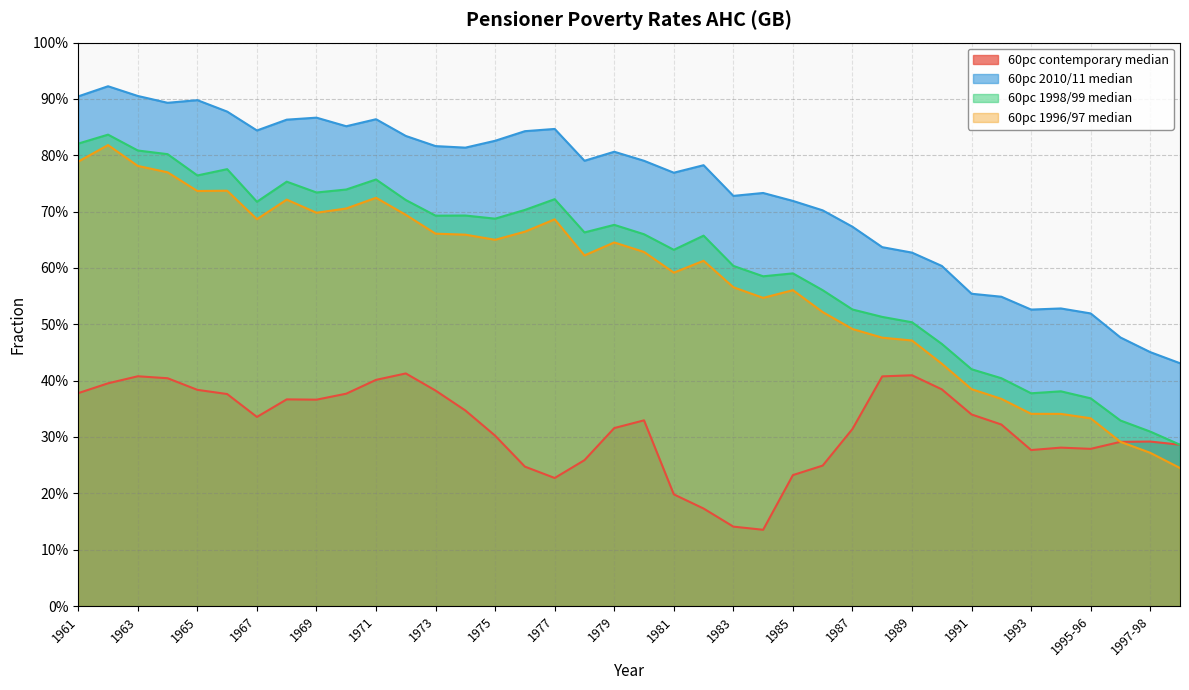

What is the spread (max minus min) of values at 1962?

0.5